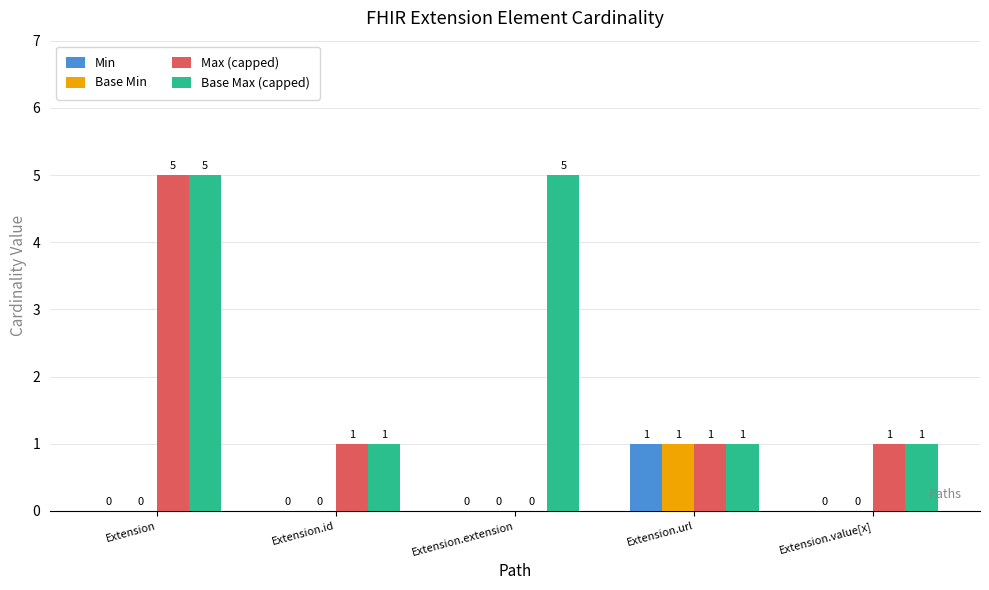

Which category has the highest value in the Max (capped) series?

Extension